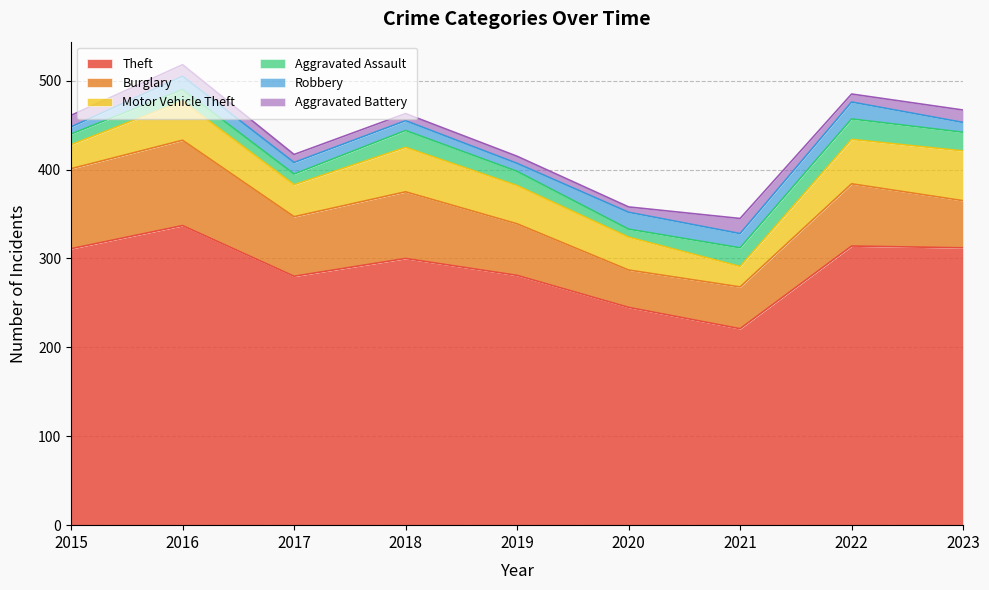

List the series in order of their peak value, highest first.

Theft, Burglary, Motor Vehicle Theft, Aggravated Assault, Robbery, Aggravated Battery